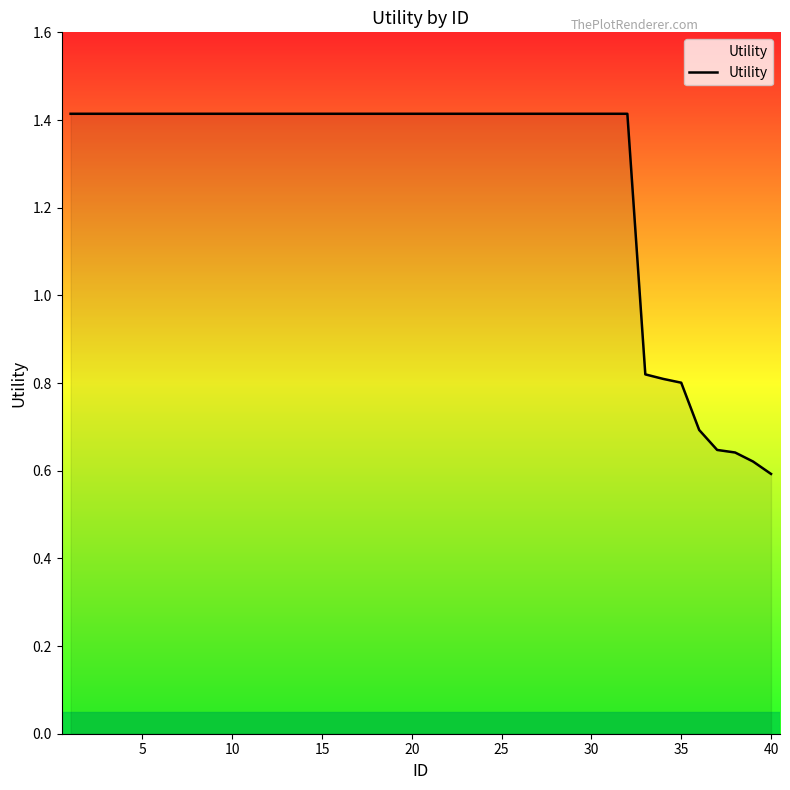

What is the greatest value displayed?

1.4